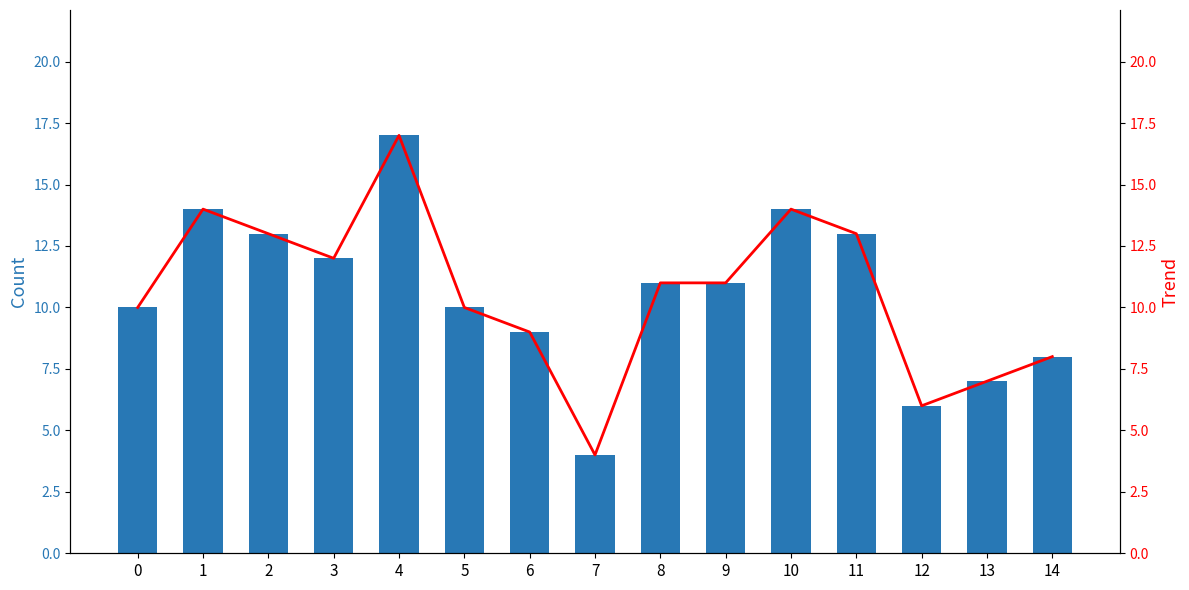

The value of Trend at 13 is 7. True or false?

True